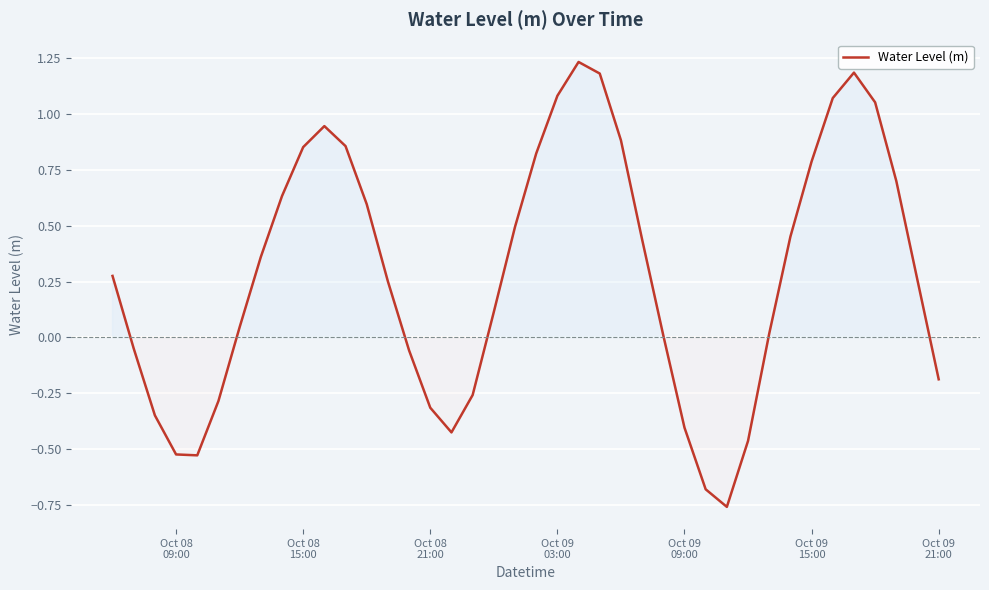

What is the difference between the maximum and minimum values?

2.0